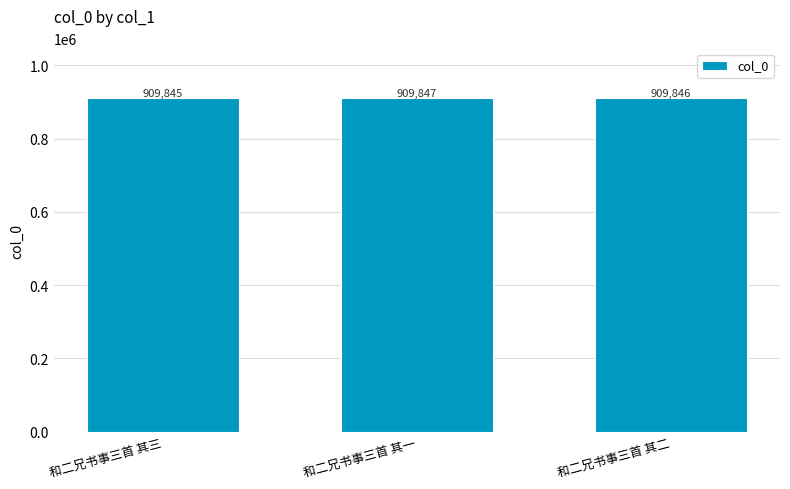

What is the difference between the maximum and minimum values?

2